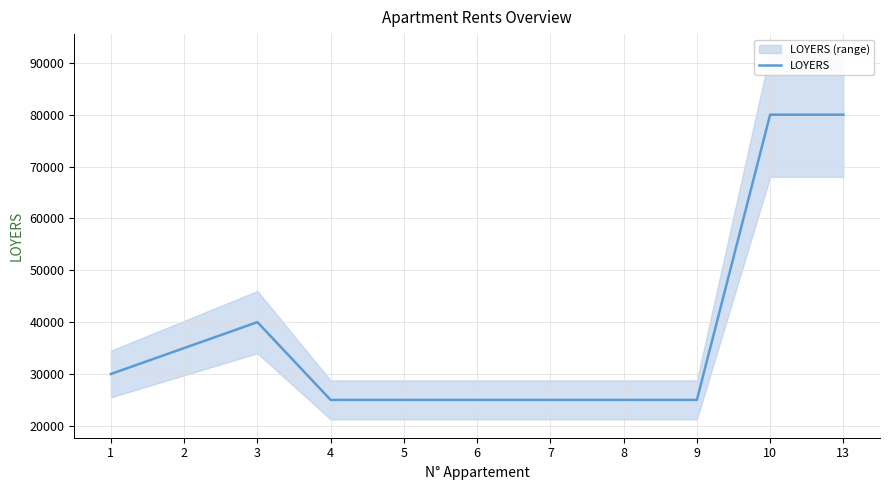

How many lines are shown in the chart?

1